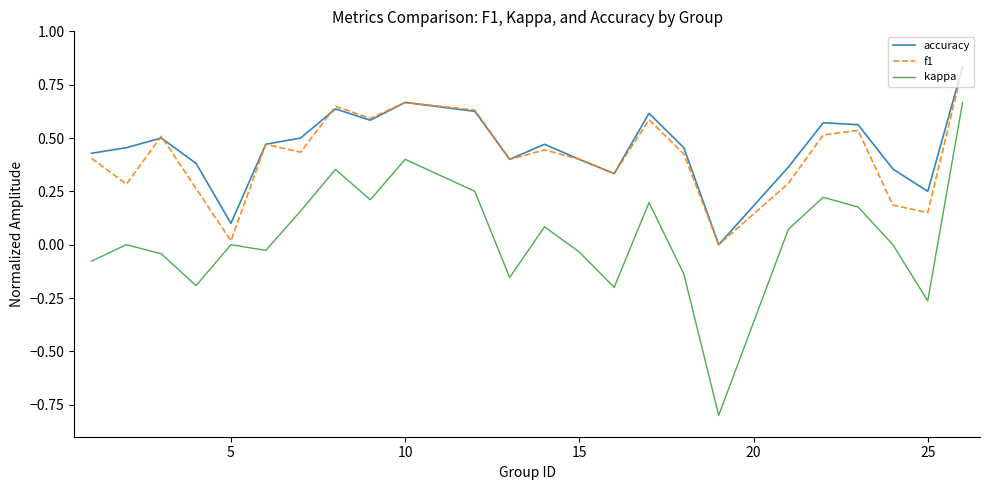

True or false: kappa and accuracy intersect in this chart.

False